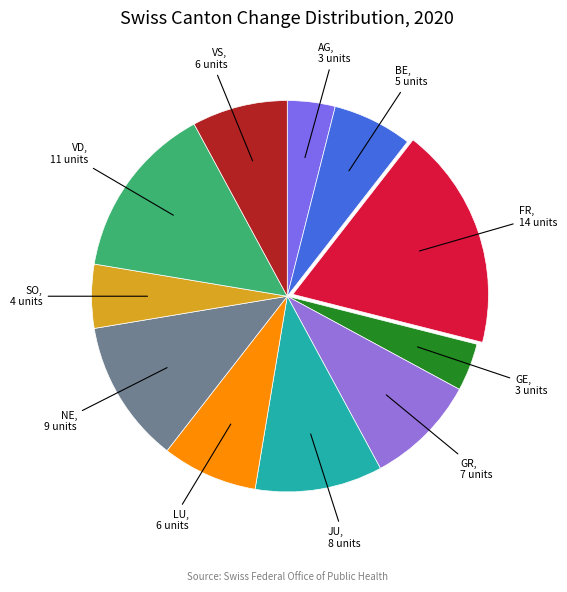

Approximately how many times larger is the value at VD compared to NE?

1.2